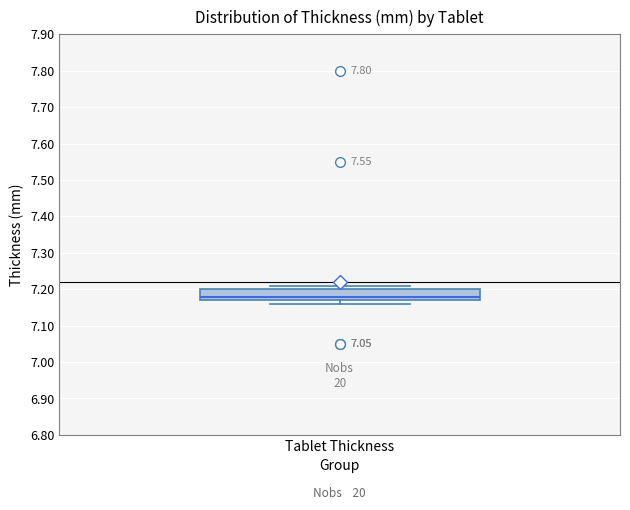

Read this box plot against the y-axis: the position of the median line, the range covered by the box, and the ends of both whiskers. The values are not printed on the chart, so give them approximately, as read against the axis.

median 7.18, box 7.17 to 7.20, whiskers 7.16 to 7.21